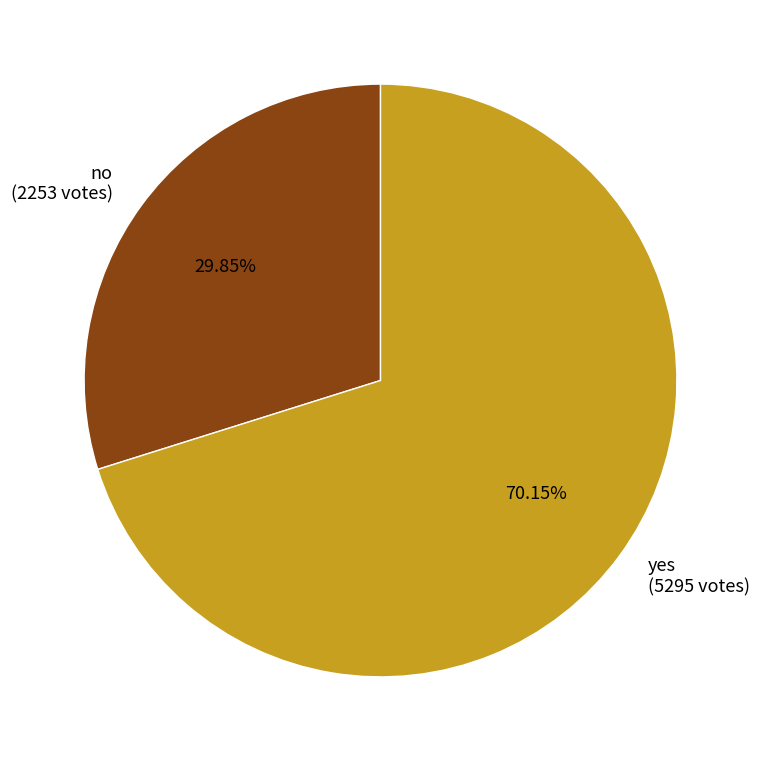

True or false: no accounts for 30% of the total.

True